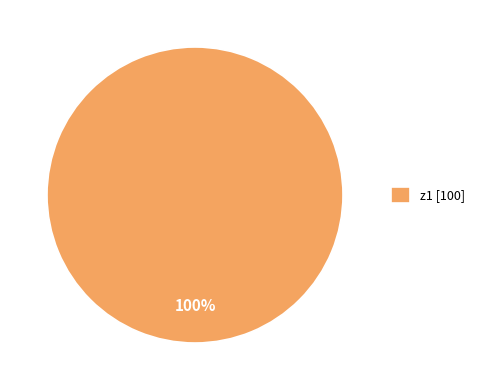

Rank the categories by value from highest to lowest.

z1 [100]